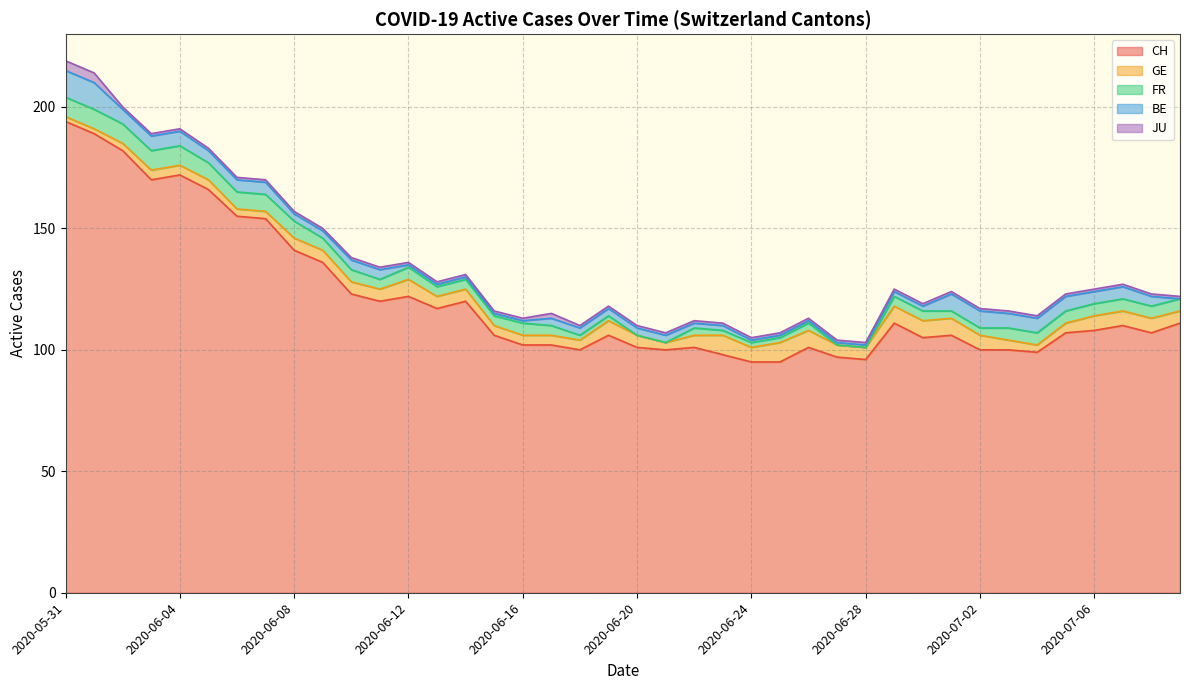

What is the difference between the maximum and minimum values in the JU series?

3